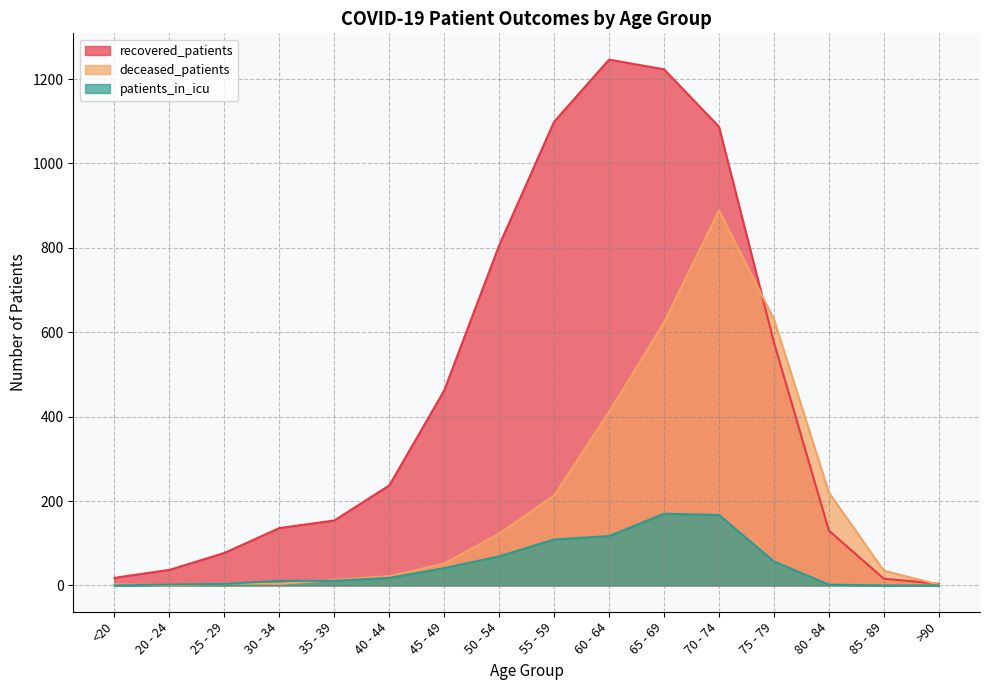

At how many categories does at least one series exceed 494?

6